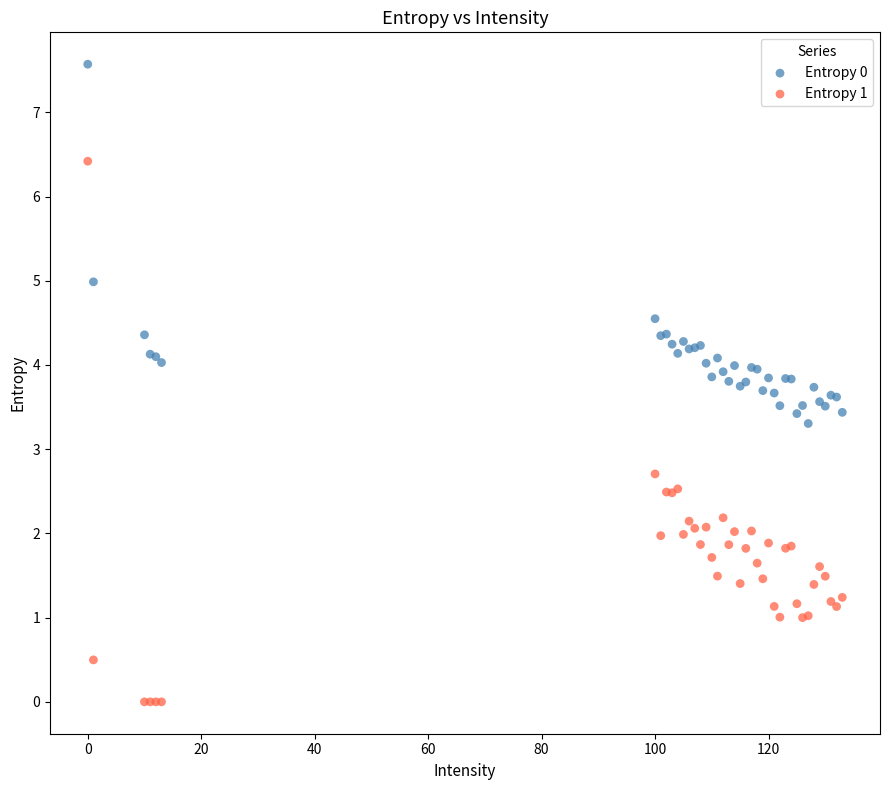

What are all the series names shown in the legend?

Entropy 0, Entropy 1